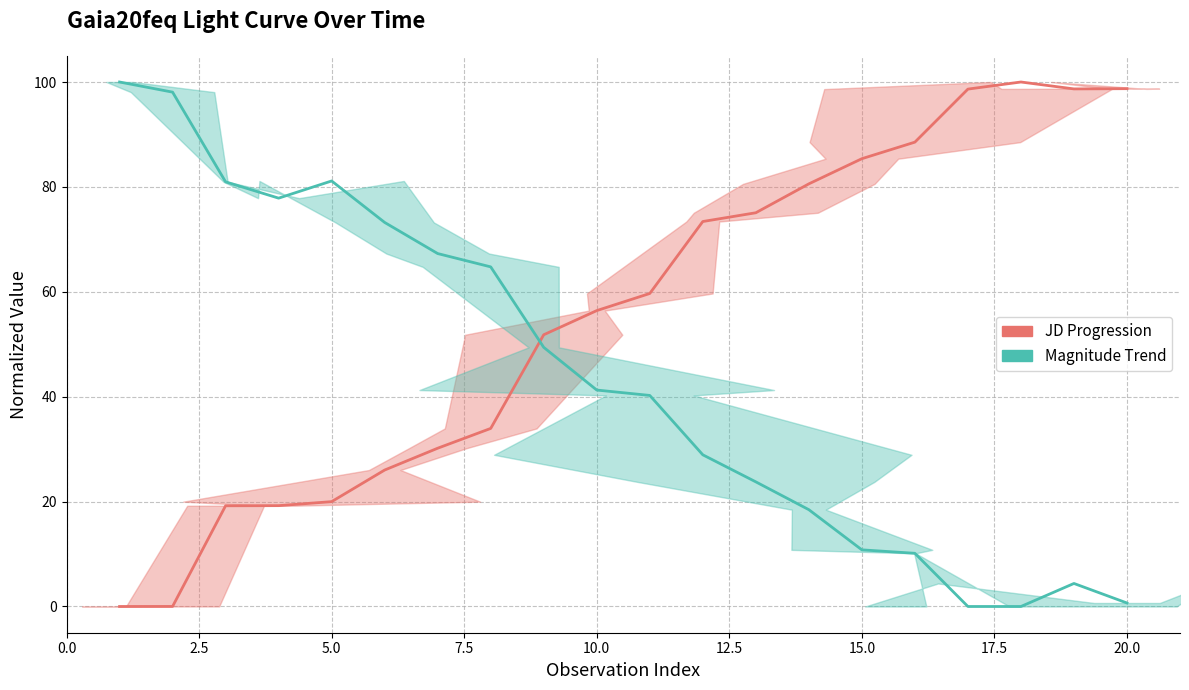

Rank the series by their average value, from highest to lowest.

JD Progression, Magnitude Trend